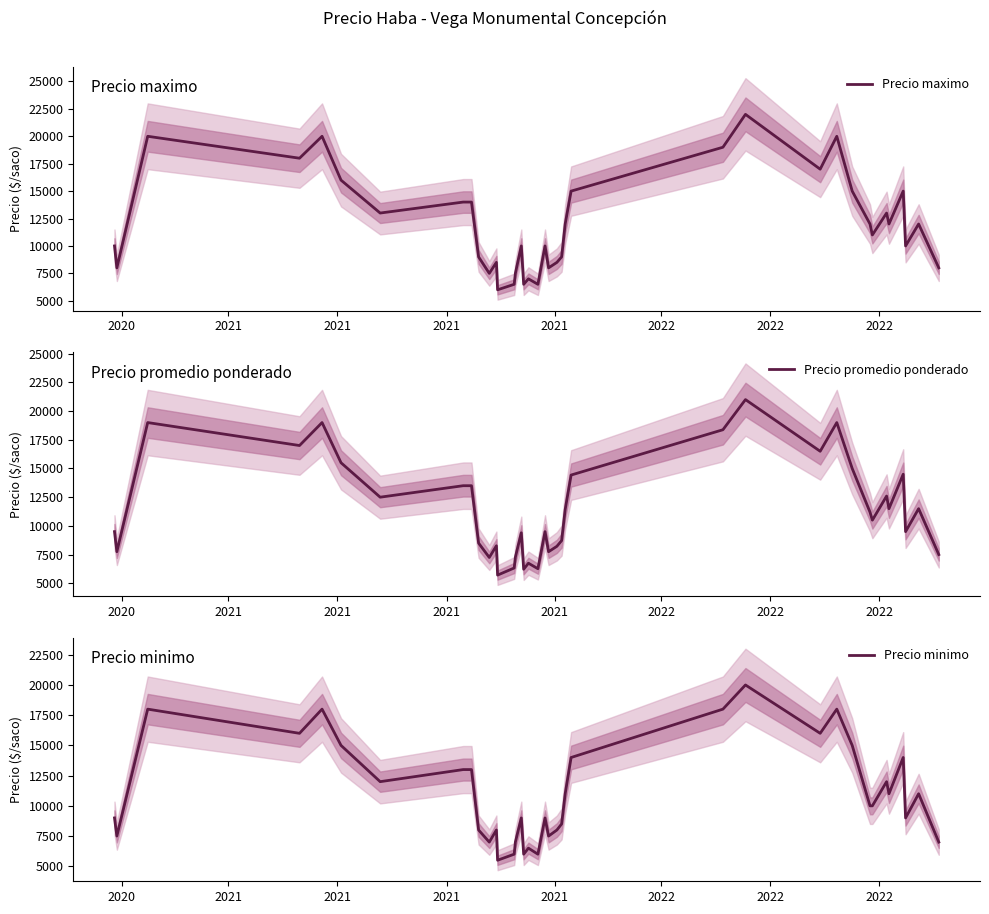

What is the lowest value of the Precio maximo series?

6000